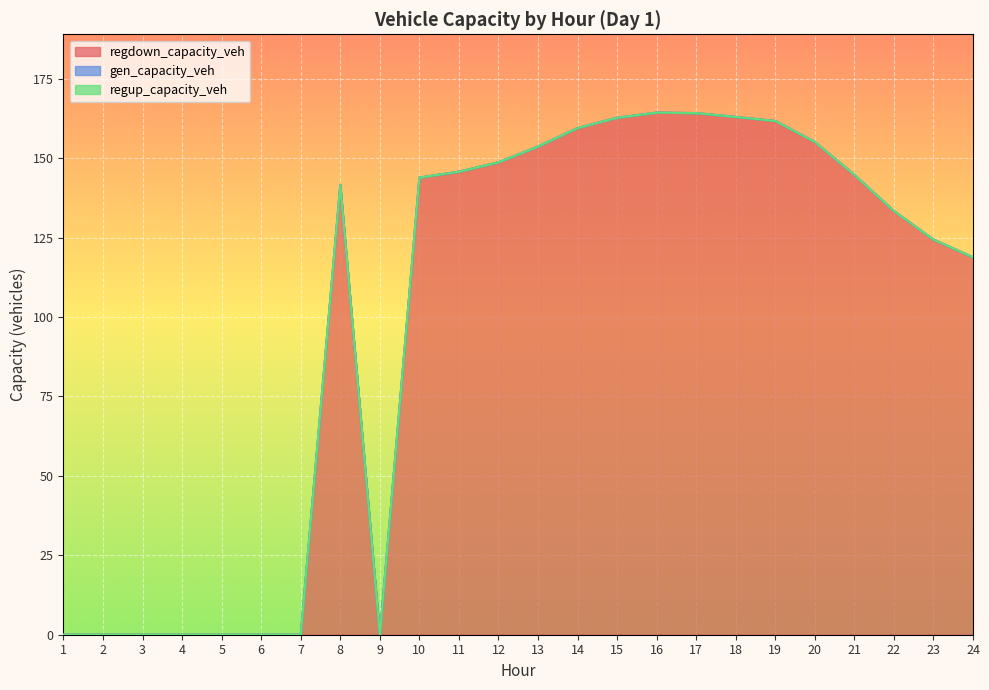

Reading left to right, what are all the values shown in this chart?

regdown_capacity_veh: 0.0	0.0	0.0	0.0	0.0	0.0	0.0	141.6	0.0	143.9	145.8	148.7	153.7	159.5	162.7	164.4	164.2	163.0	161.7	155.1	144.8	133.4	124.4	118.8
gen_capacity_veh: 0.0	0.0	0.0	0.0	0.0	0.0	0.0	0.0	0.0	0.0	0.0	0.0	0.0	0.0	0.0	0.0	0.0	0.0	0.0	0.0	0.0	0.0	0.0	0.0
regup_capacity_veh: 0.0	0.0	0.0	0.0	0.0	0.0	0.0	0.0	0.0	0.0	0.0	0.0	0.0	0.0	0.0	0.0	0.0	0.0	0.0	0.0	0.0	0.0	0.0	0.0